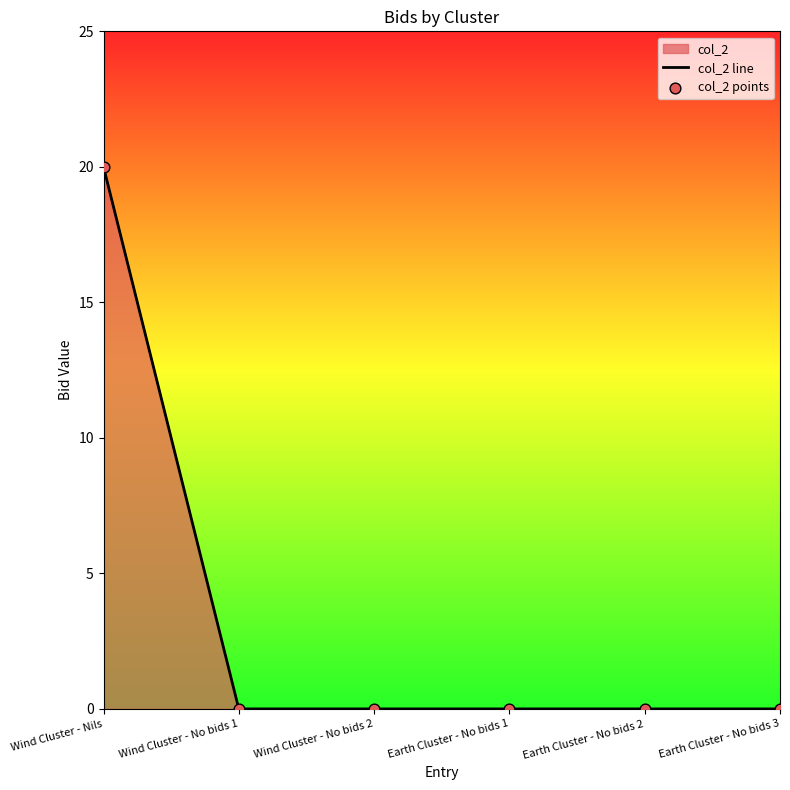

What position from the right is Wind Cluster - Nils?

6